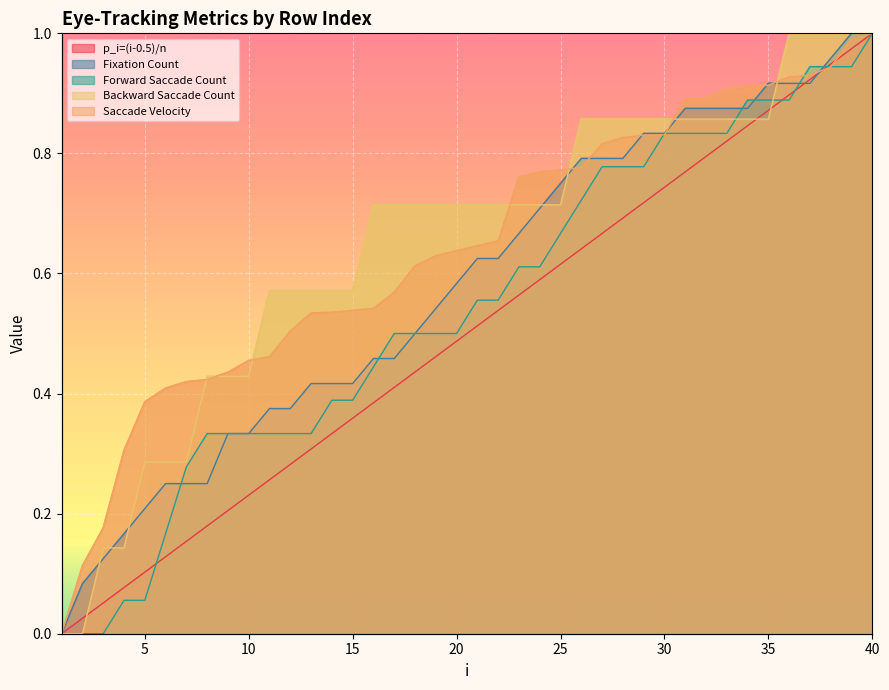

True or false: Saccade Velocity and Forward Saccade Count intersect in this chart.

True